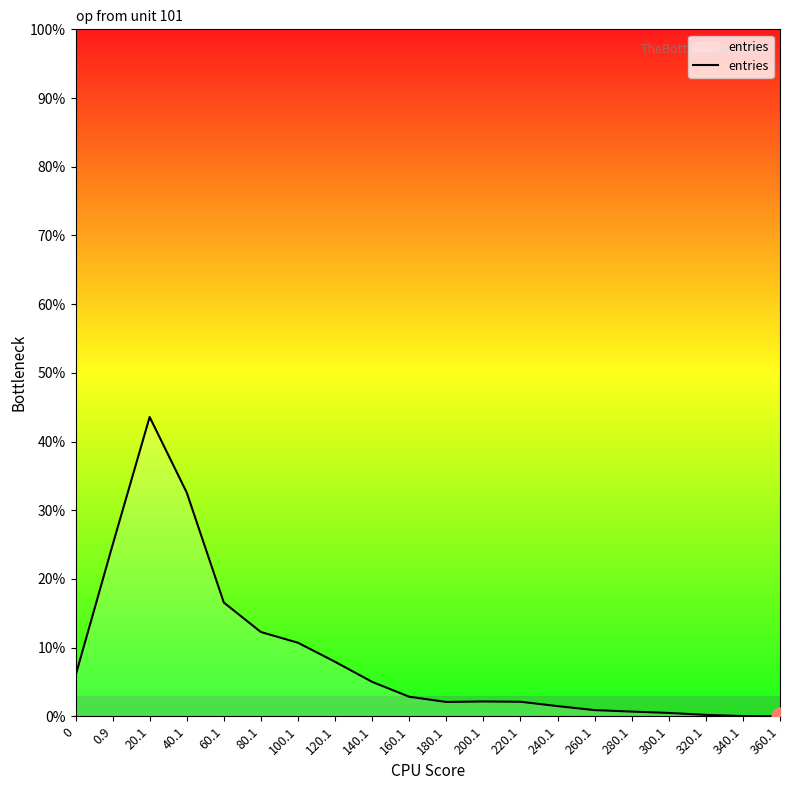

Does the chart display data point markers on the line(s)?

No